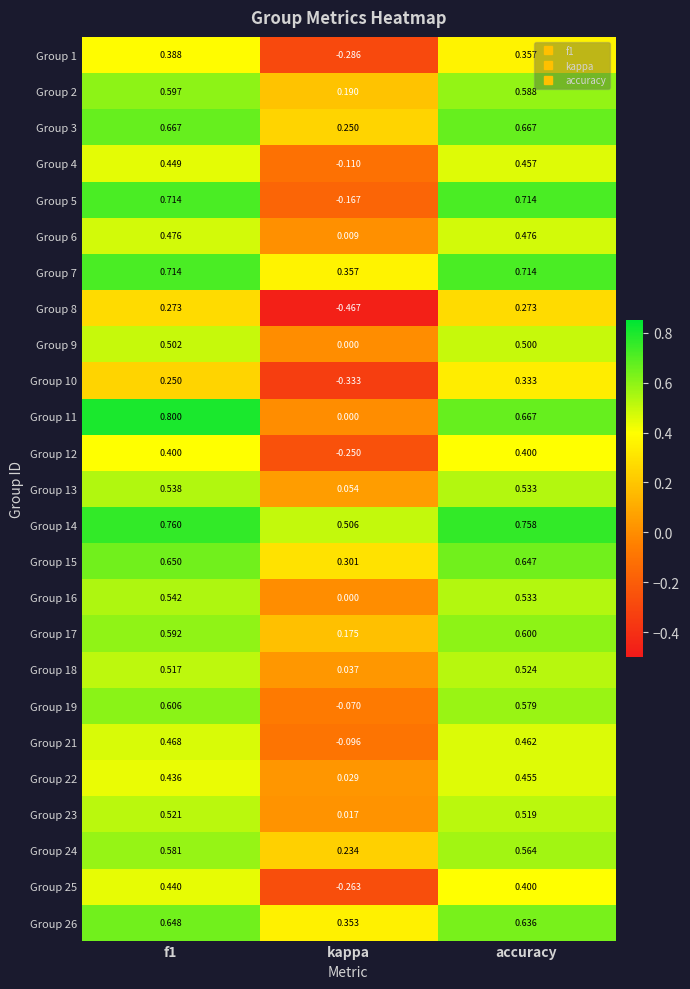

Where is Group 14 nearest to the value 0?

kappa